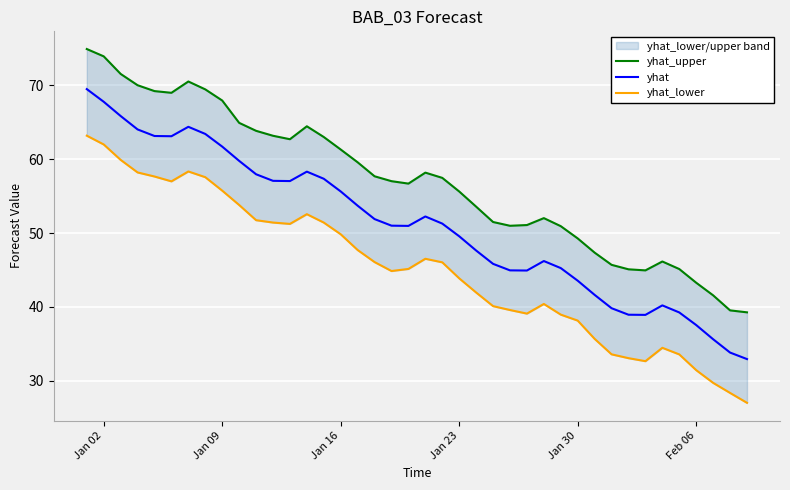

Rank the series by their average value, from highest to lowest.

yhat_upper, yhat, yhat_lower